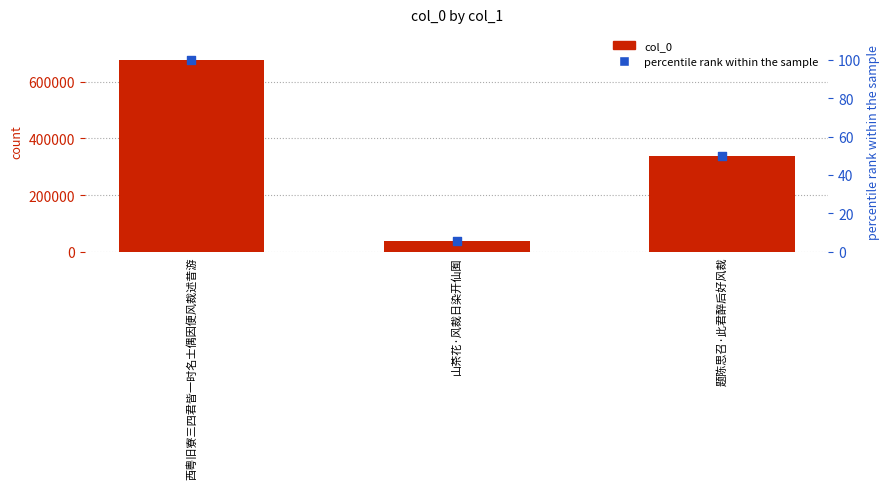

Which series contains the lowest Y value?

percentile rank within the sample